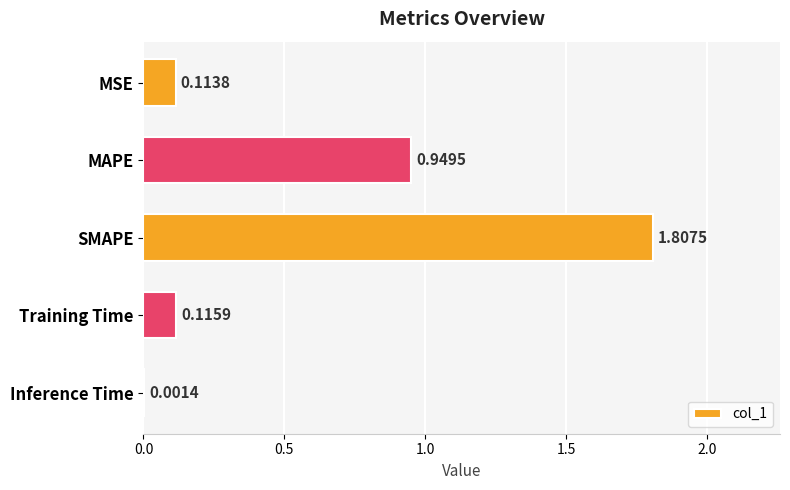

At which label is the value closest to 0?

Inference Time